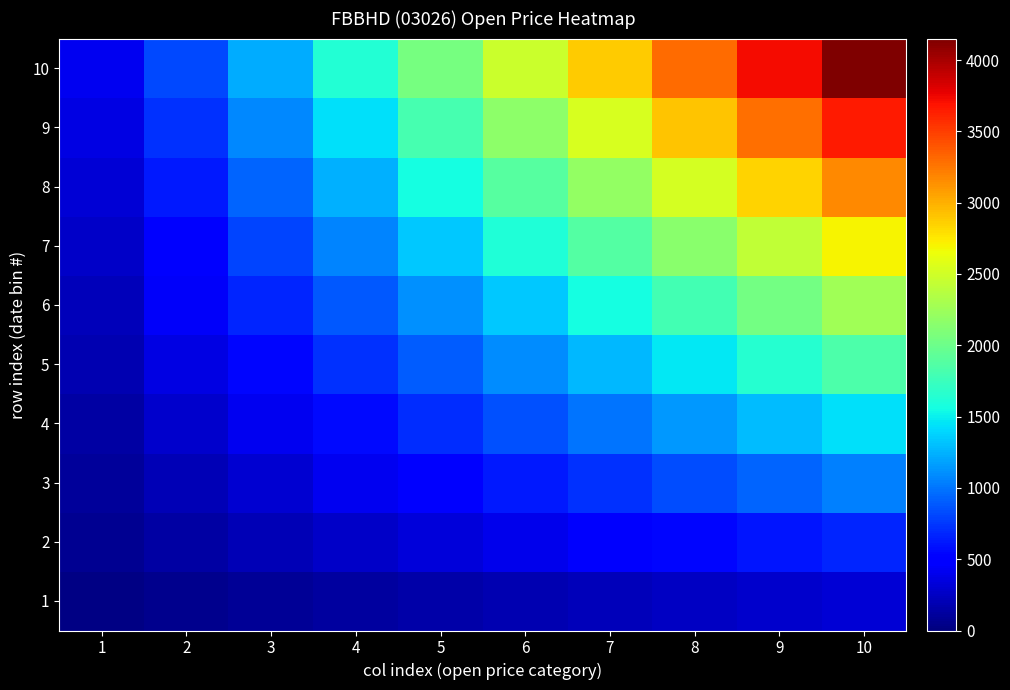

How many data points does each series have?

10